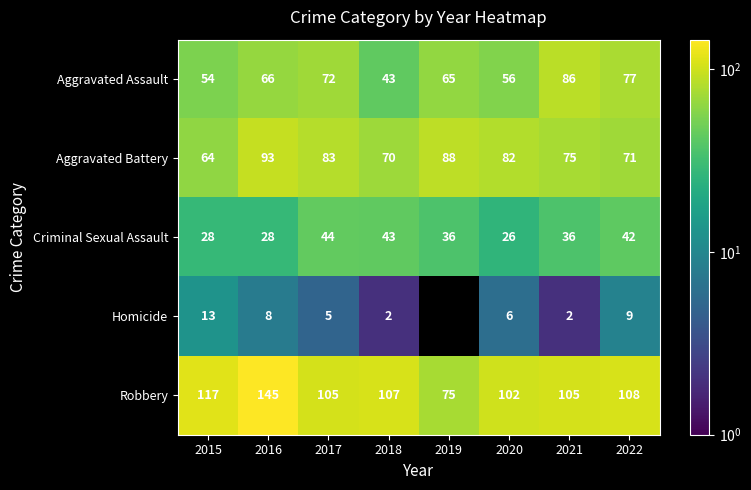

Which category has the lowest value in the Aggravated Assault series?

2018